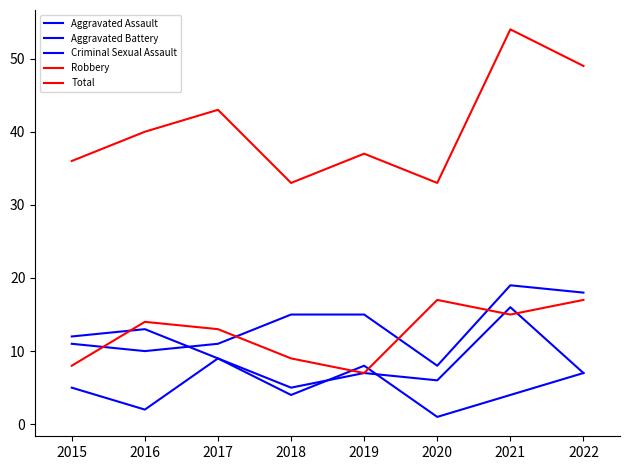

How many interior local valleys does the Aggravated Battery series have?

2